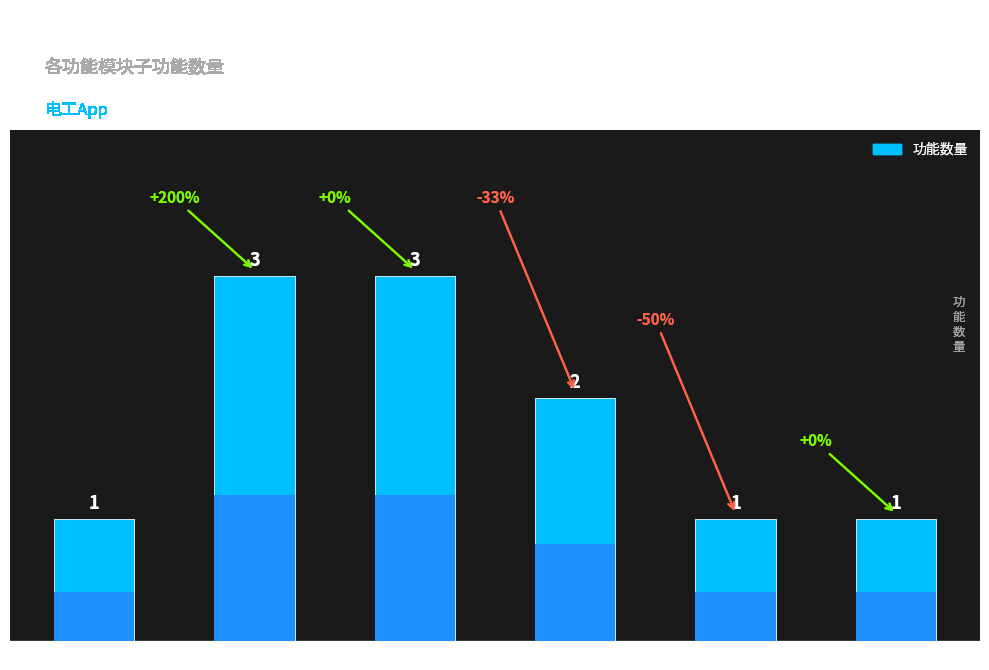

Is it true that the value at 系统登录 is 1?

True